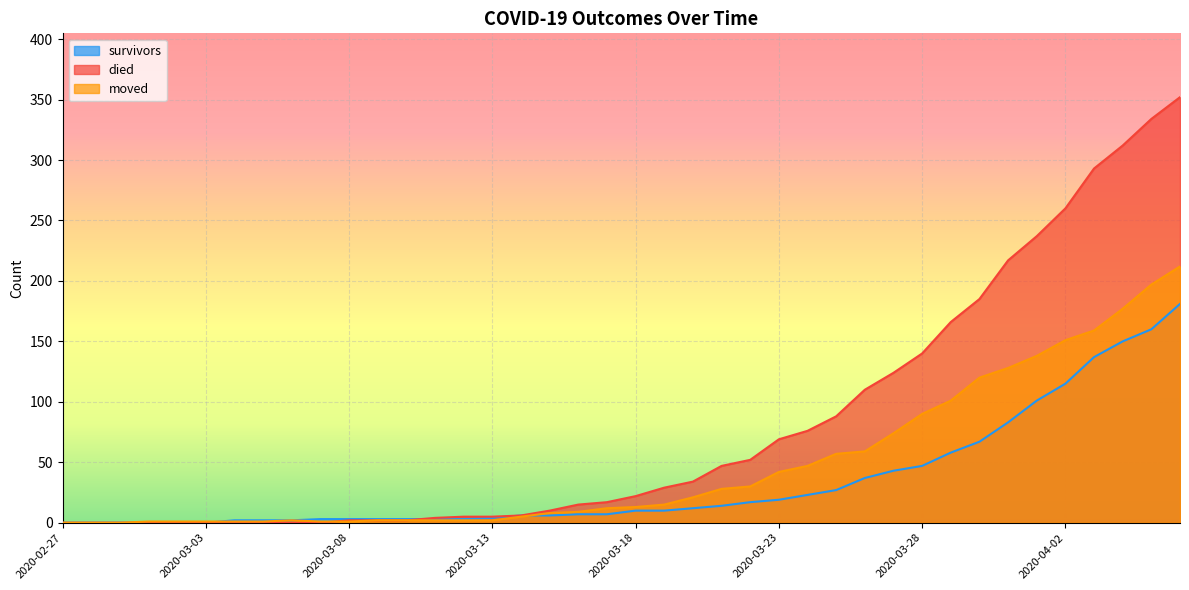

Reading left to right, what are all the values shown in this chart?

survivors: 0	0	0	0	0	0	2	2	2	3	3	3	3	3	3	4	6	6	7	7	10	10	12	14	17	19	23	27	37	43	47	58	67	83	101	115	137	150	160	181
died: 0	0	0	0	0	0	0	0	0	0	2	2	2	4	5	5	6	10	15	17	22	29	34	47	52	69	76	88	110	124	140	166	185	217	237	260	293	312	334	352
moved: 0	0	0	1	1	1	1	1	2	1	1	2	2	2	2	2	5	8	9	12	13	15	21	28	30	42	47	57	59	74	90	101	120	128	138	151	159	177	197	212